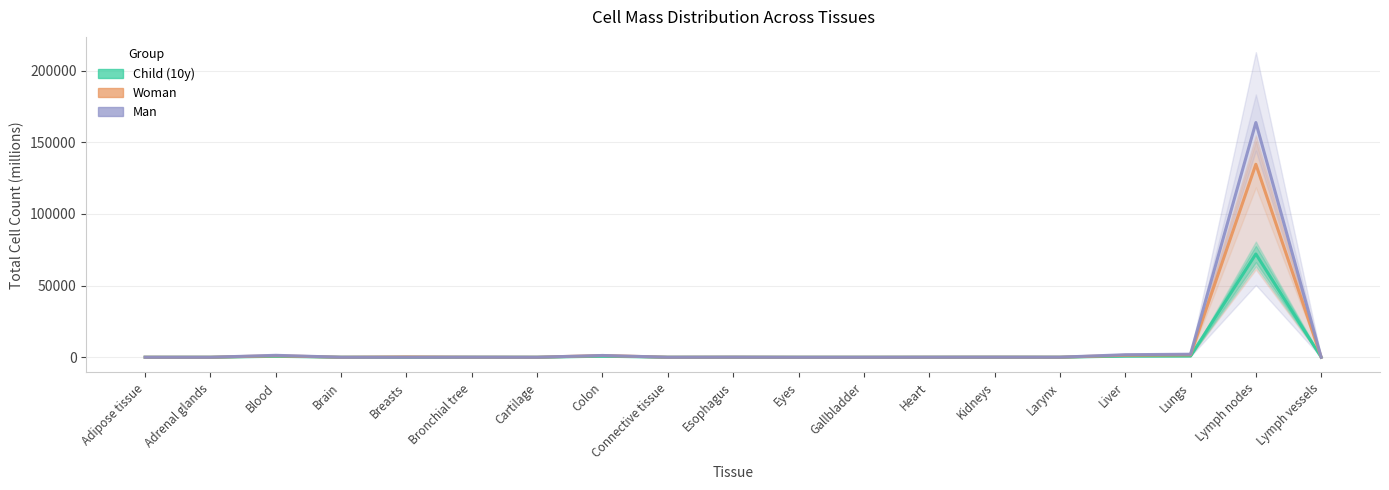

At Cartilage, list the series in order from smallest to largest.

Child (10y), Woman, Man